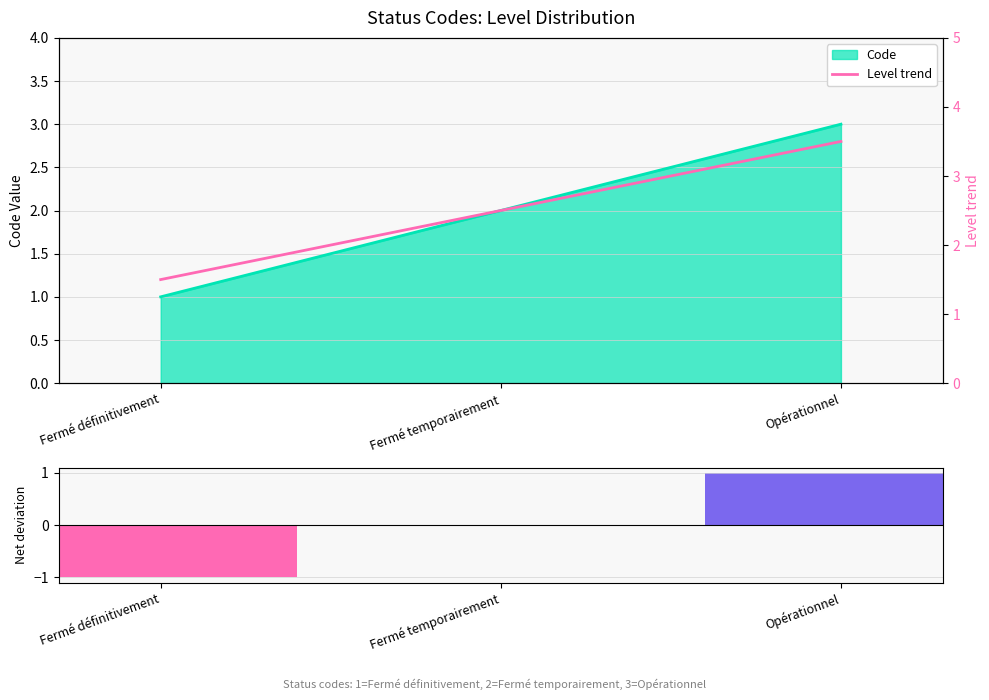

At which label is Net Code deviation closest to 0?

Fermé temporairement